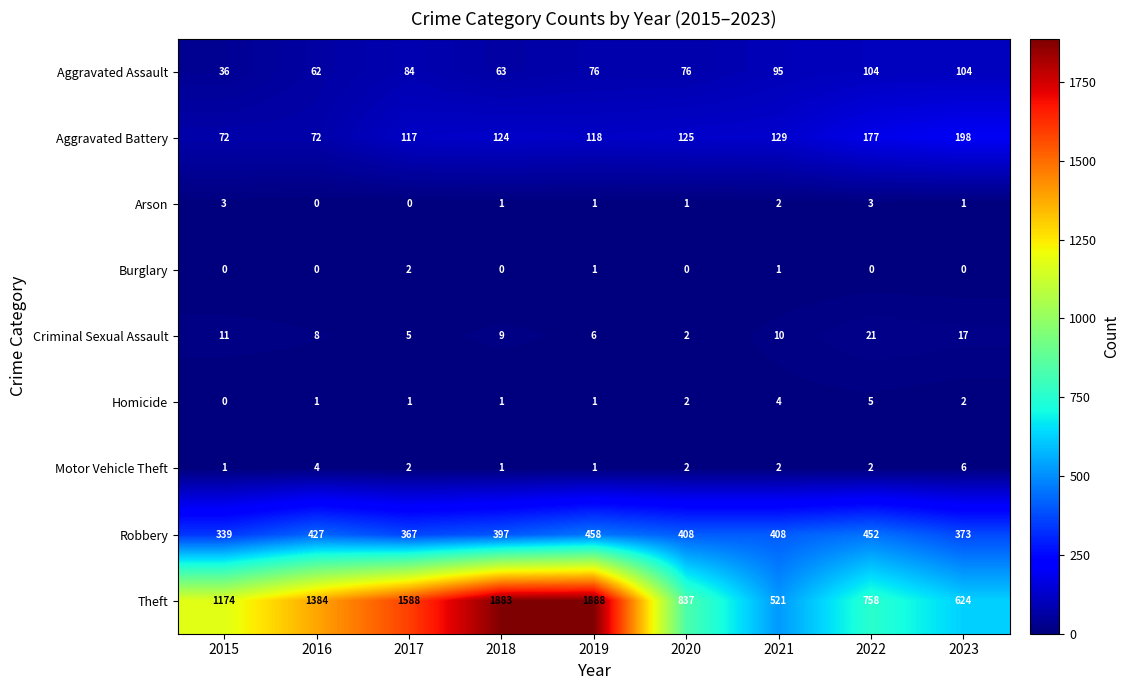

Which series changed the most between 2022 and 2023?

Theft